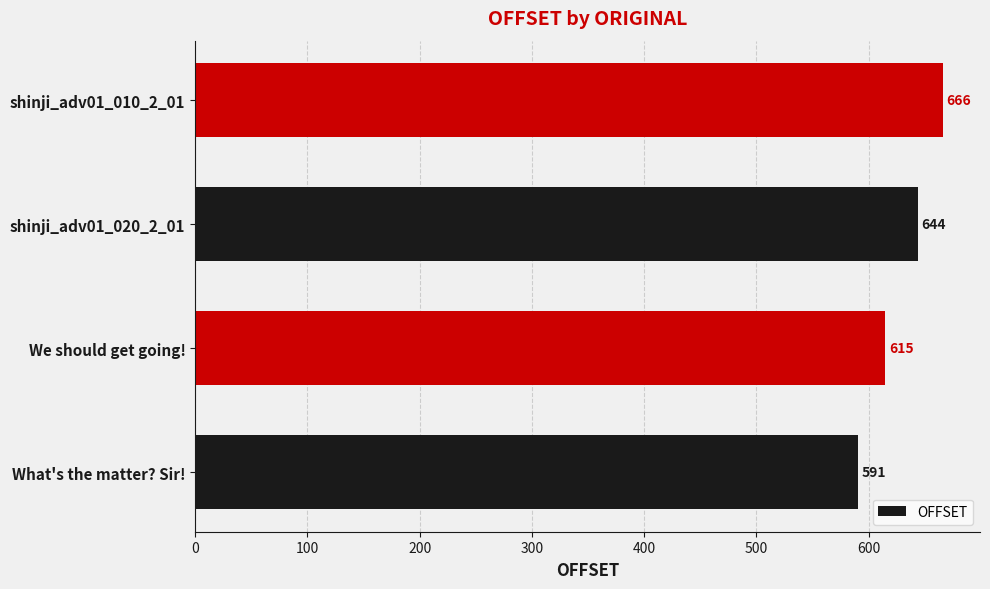

Count the number of categories in the chart.

4